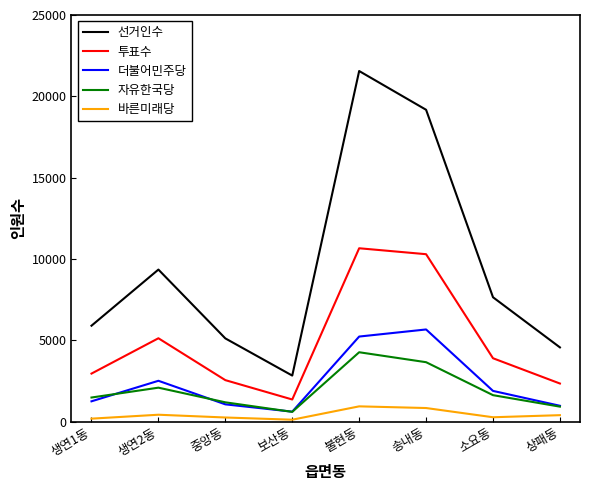

Which series has the largest total across all categories?

선거인수